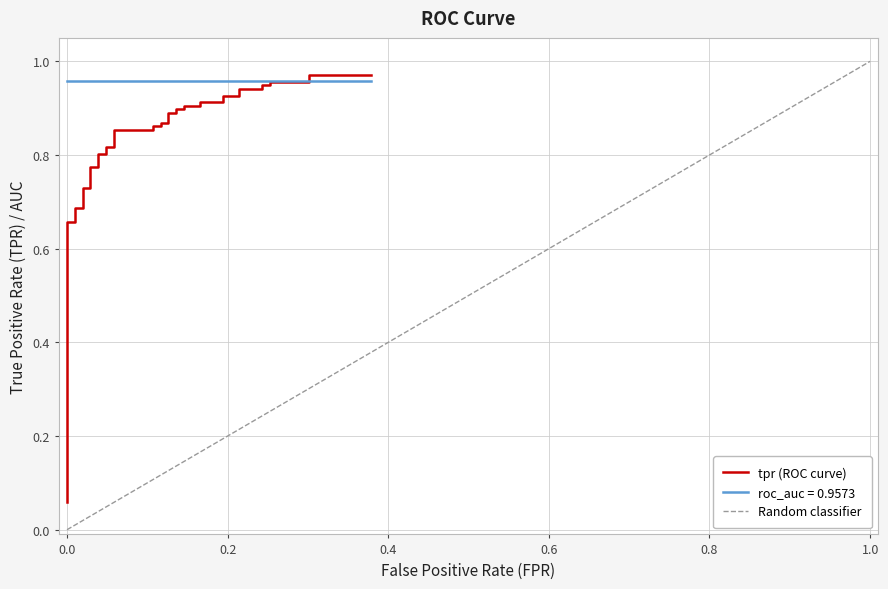

Is it true that the value at 27 is 0.2?

False